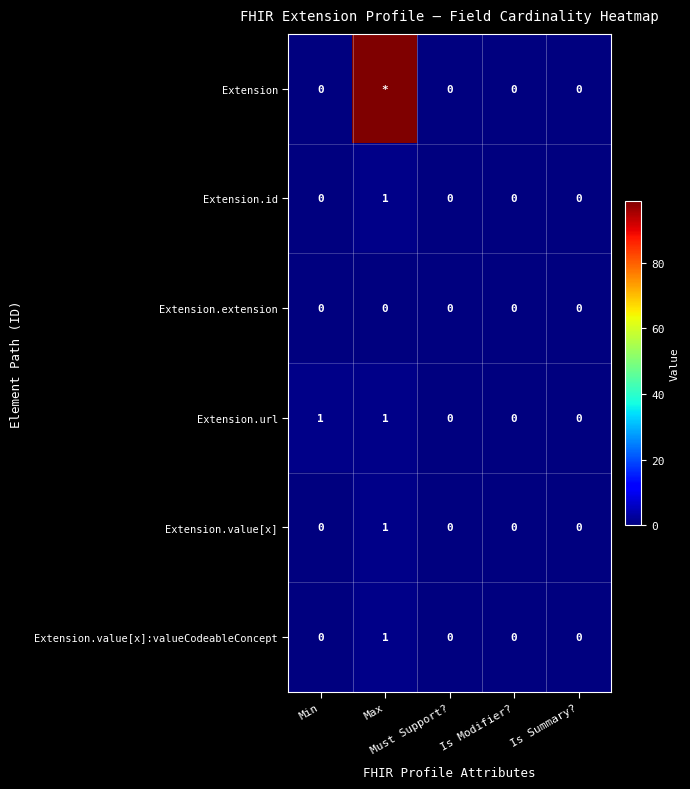

Between Is Modifier? and Is Summary?, which is larger?

Is Modifier?